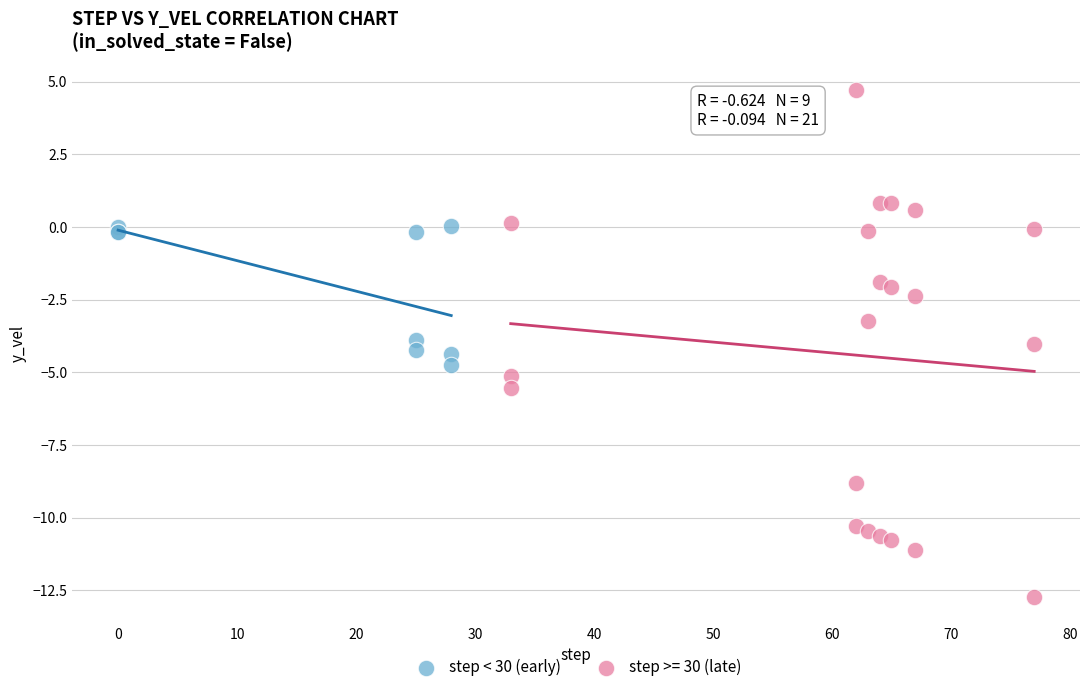

Which series contains the highest Y value?

step >= 30 (late)